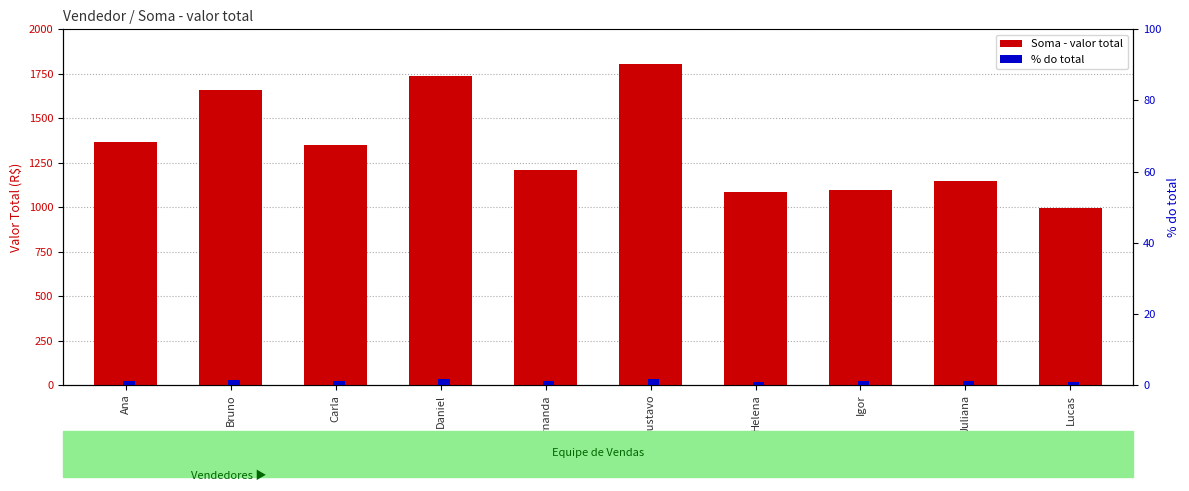

What is the approximate value of Soma - valor total at Fernanda?

1208.6